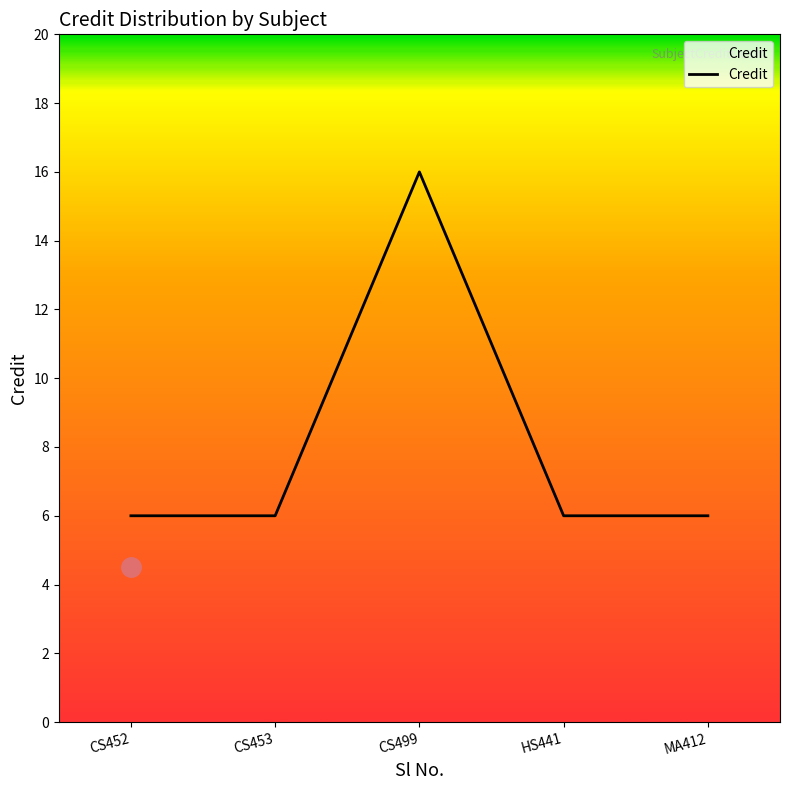

Which category has the highest value across all series?

CS499